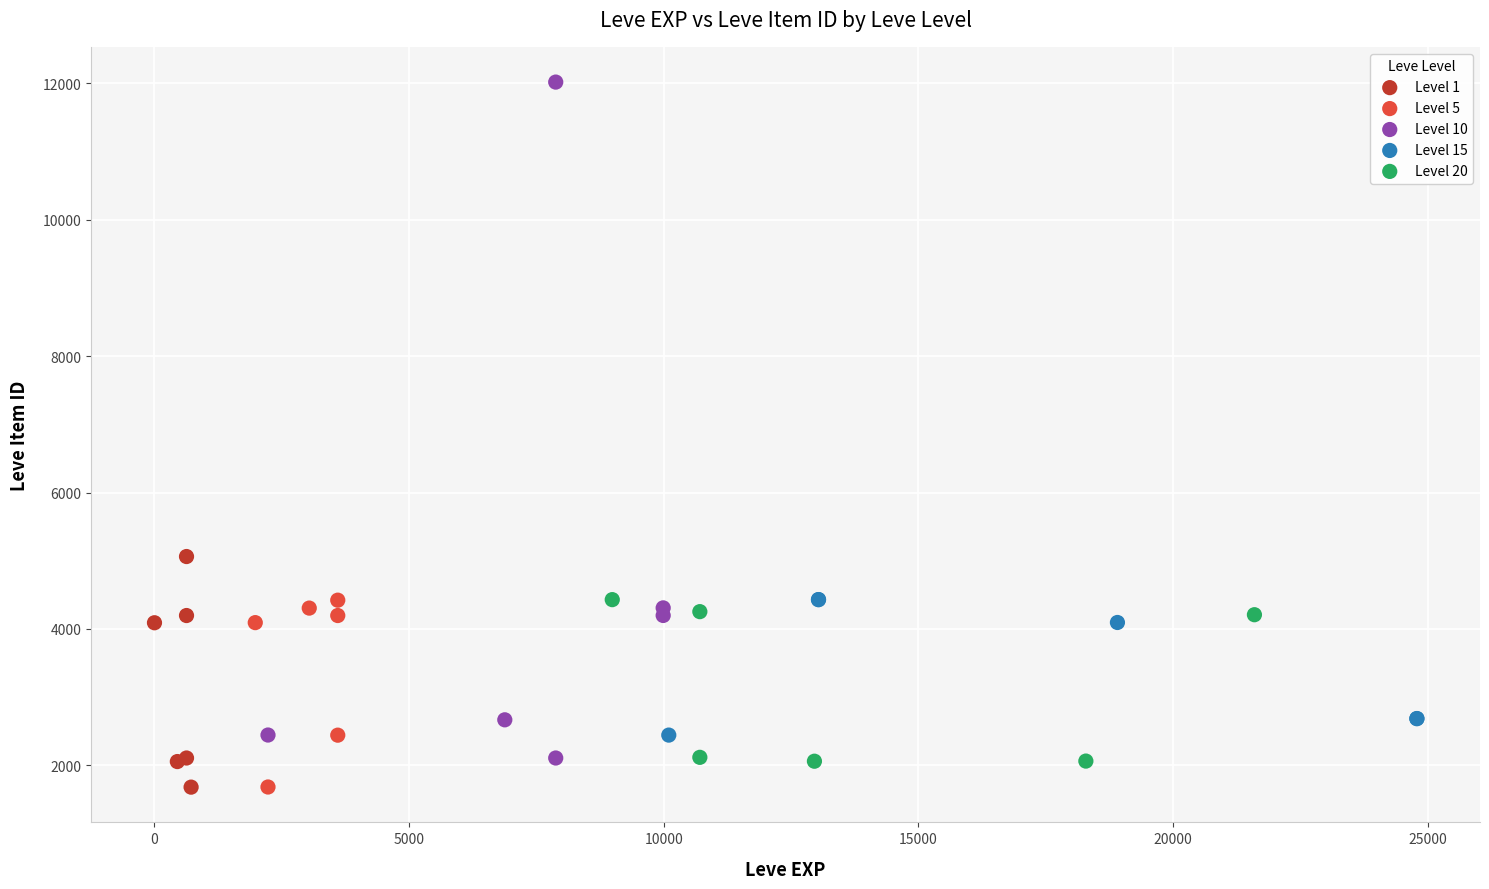

Which series has the largest Y range (max minus min)?

Level 10